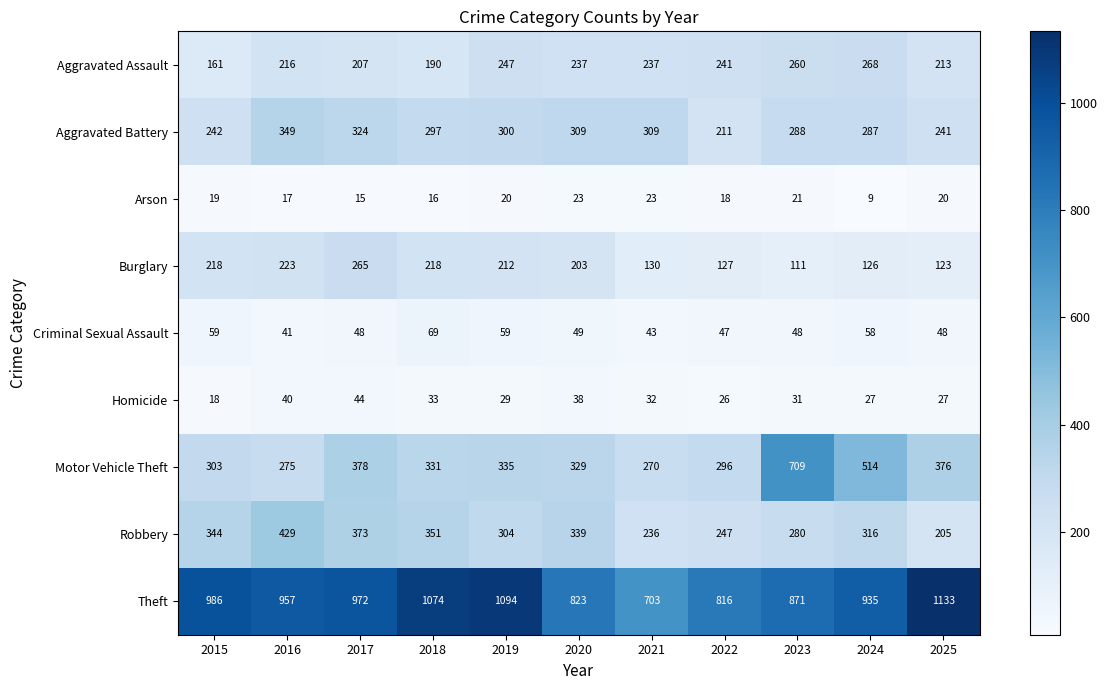

At 2024, list the series in order from smallest to largest.

Arson, Homicide, Criminal Sexual Assault, Burglary, Aggravated Assault, Aggravated Battery, Robbery, Motor Vehicle Theft, Theft